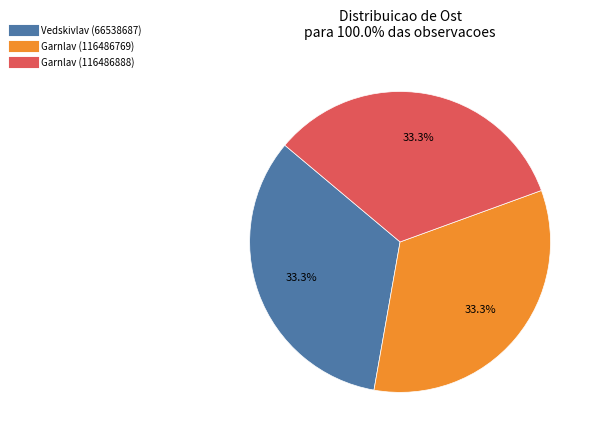

Approximately how many times larger is the value at Garnlav (116486888) compared to Vedskivlav (66538687)?

1.0